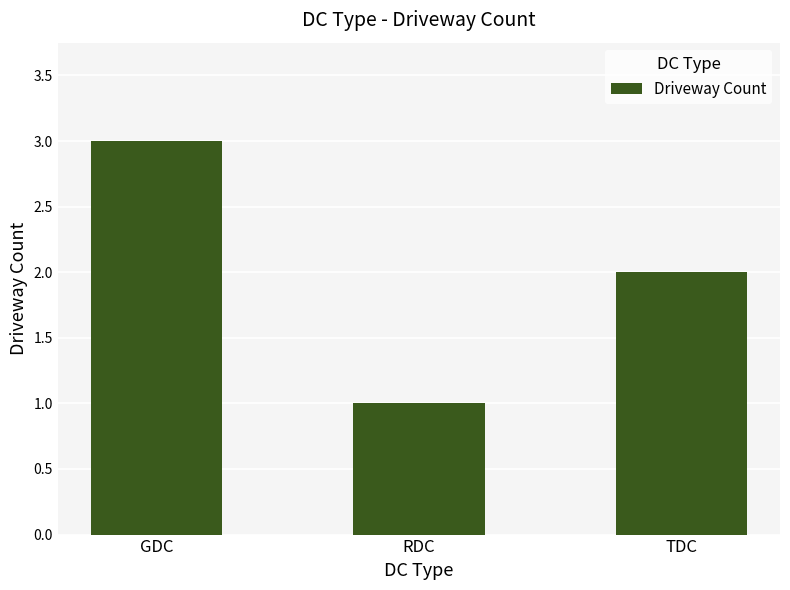

What is the sum of the values at TDC and GDC?

5